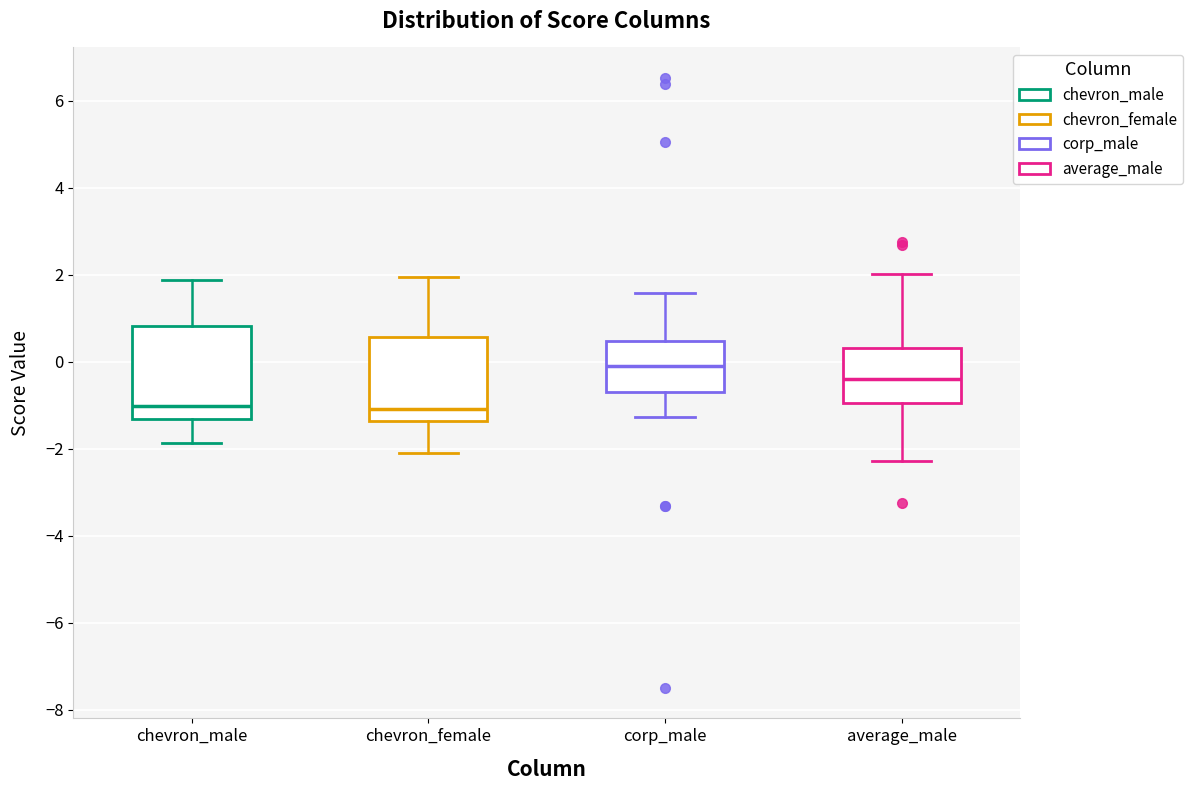

Where is the lower edge of the box for chevron_female on the y-axis? The values are not printed on the chart, so give them approximately, as read against the axis.

-1.4